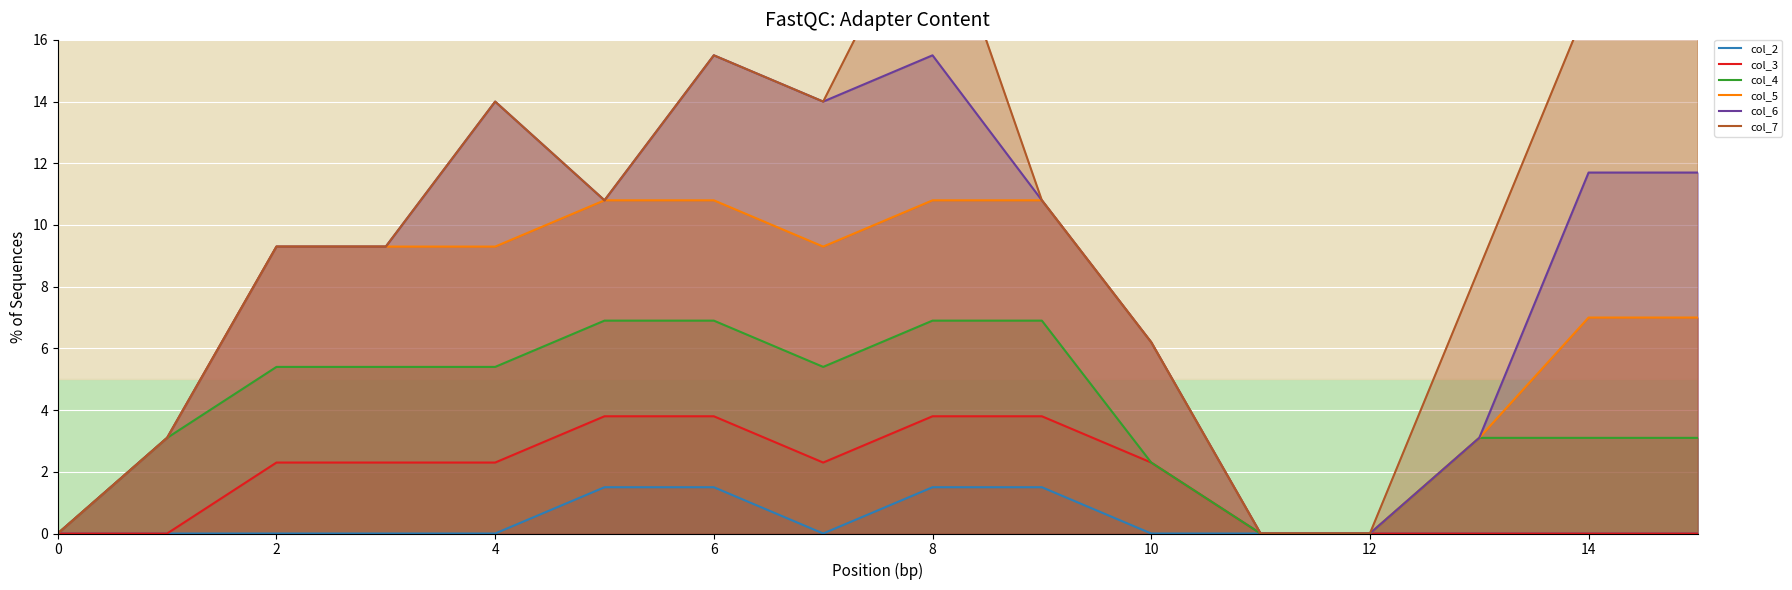

Is the value of col_2 at 4 greater than the value of col_3 at 10?

No